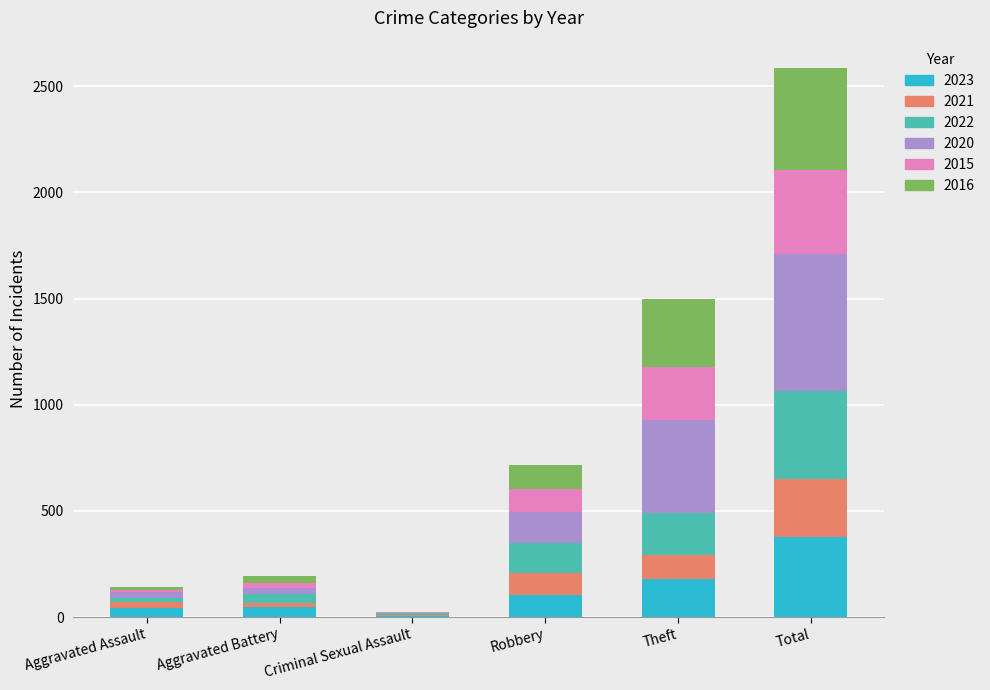

What is the highest value of the 2023 series?

377